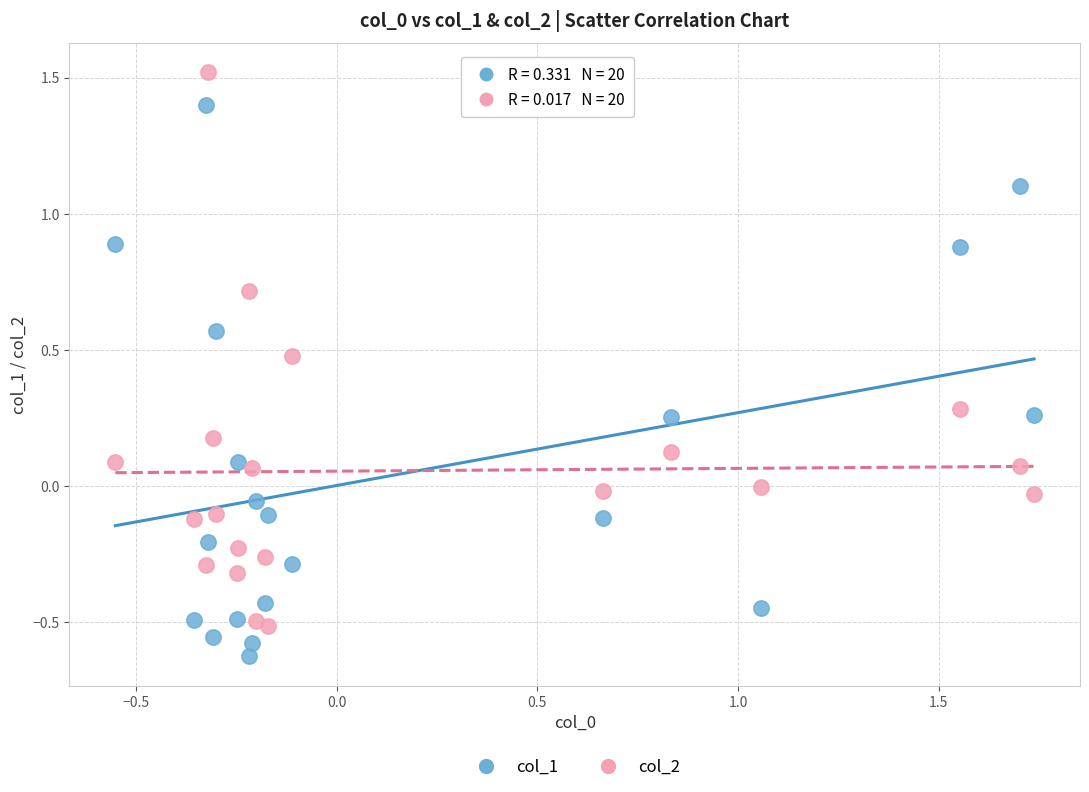

Across all data points, what is the range of X values (max minus min)?

2.3